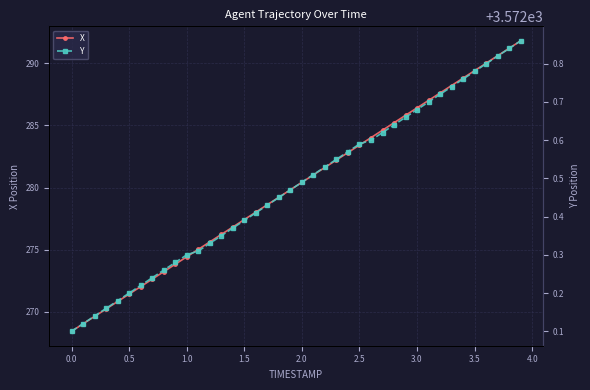

What is the lowest value of the X series?

268.4